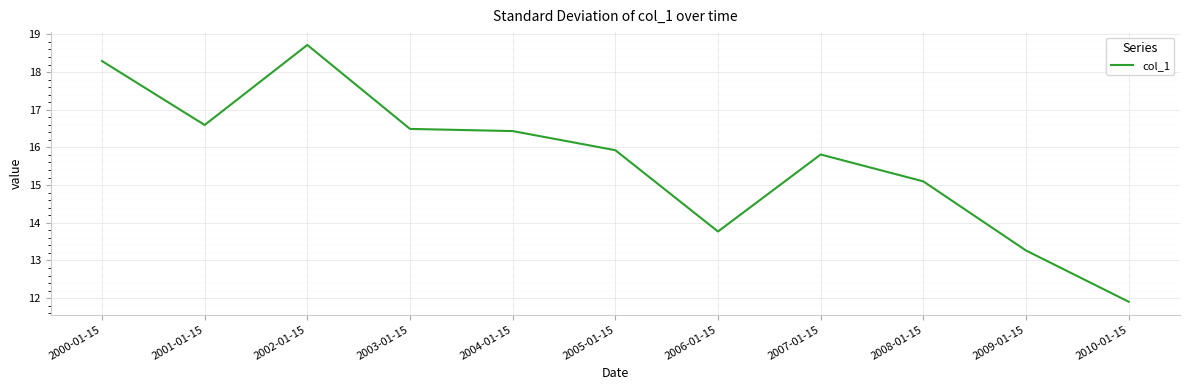

What is the greatest value displayed?

18.7